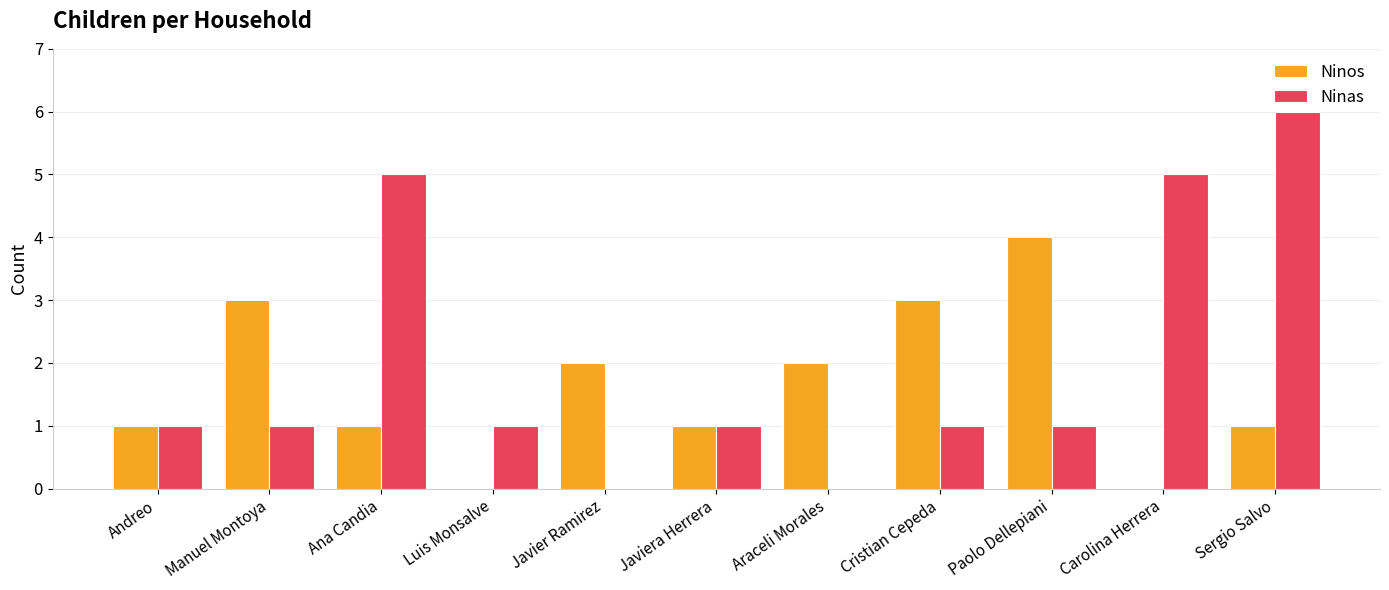

At which label does Ninas reach its peak?

Sergio Salvo